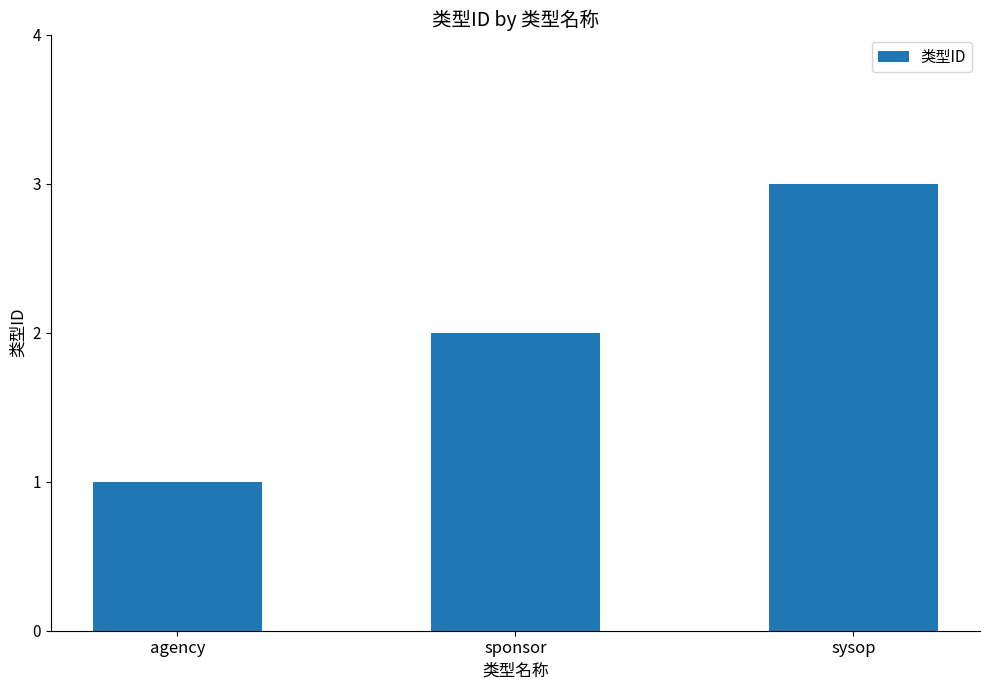

What is the smallest value displayed?

1